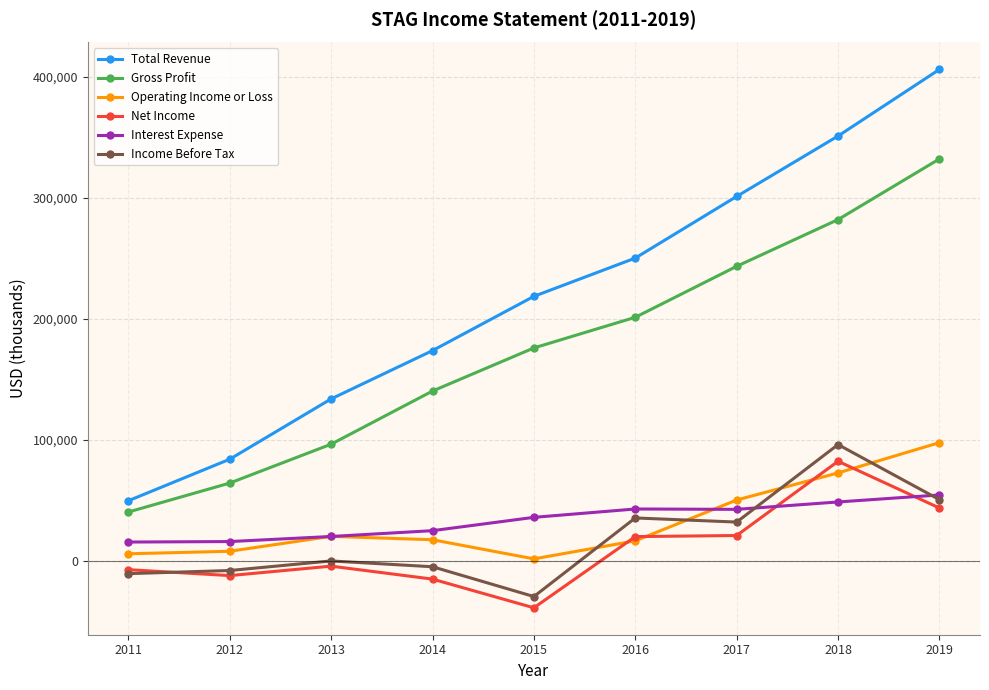

At which label does Gross Profit reach its peak?

2019